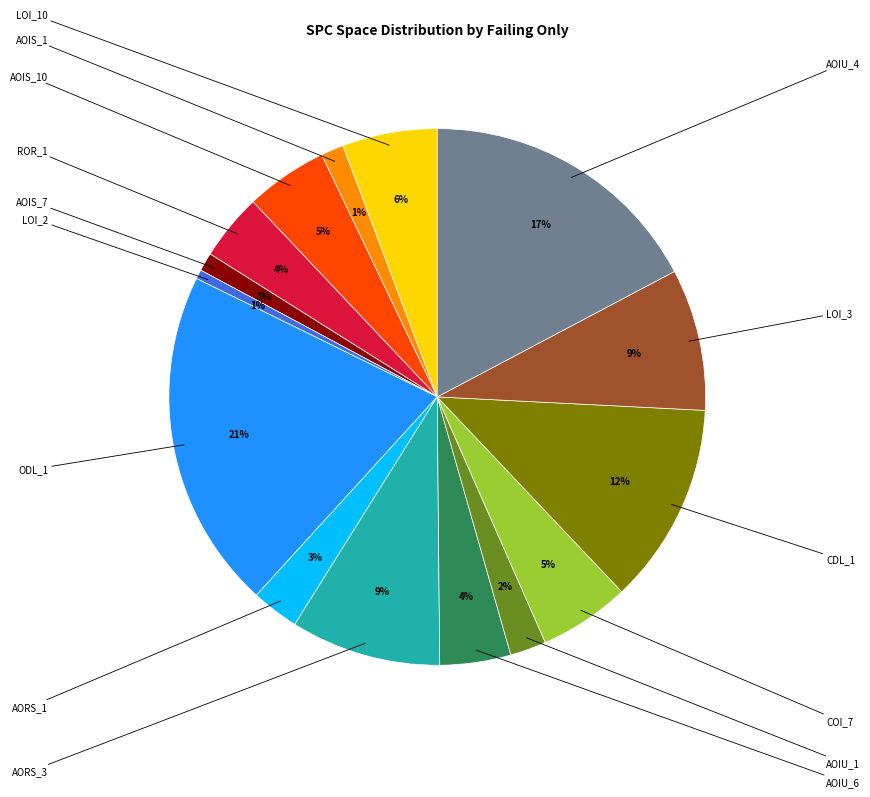

To the nearest percent, what is the difference between the largest and smallest slice percentages?

20%